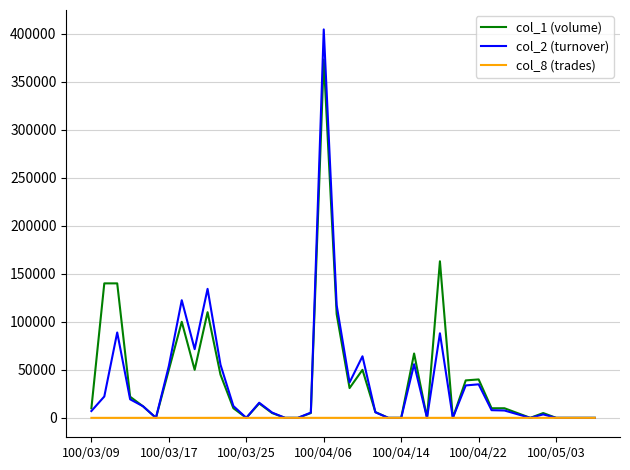

At how many categories does at least one series exceed 384824?

1